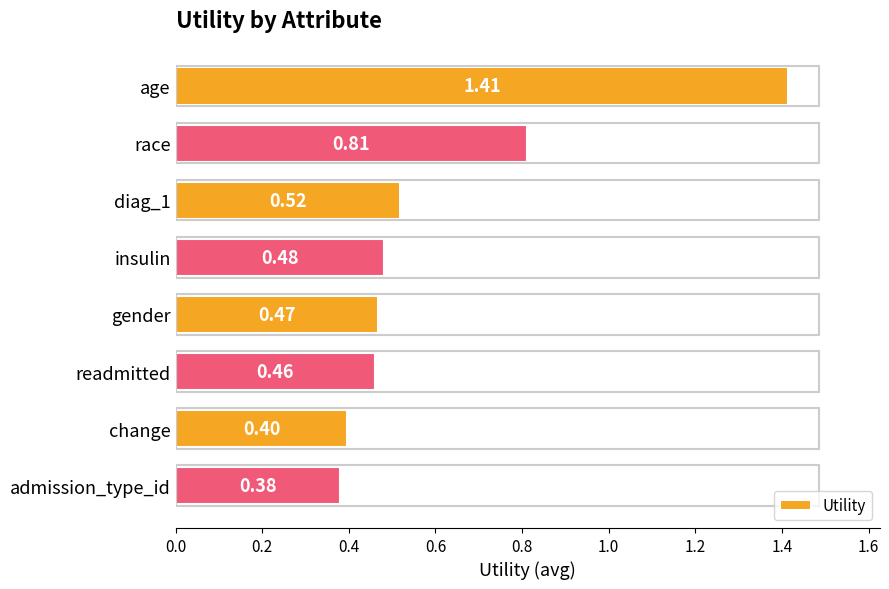

What is the minimum value shown in the chart?

0.4